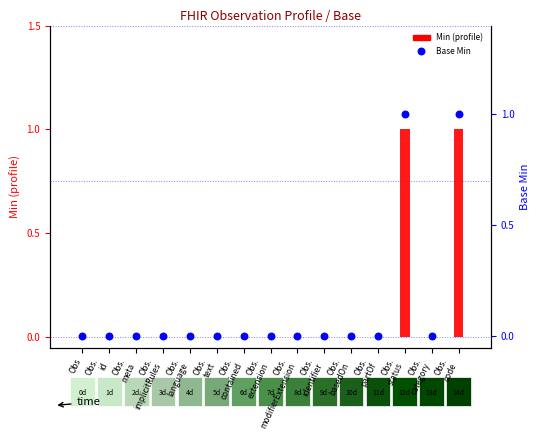

Which series has the widest spread of Y values?

Min (profile)